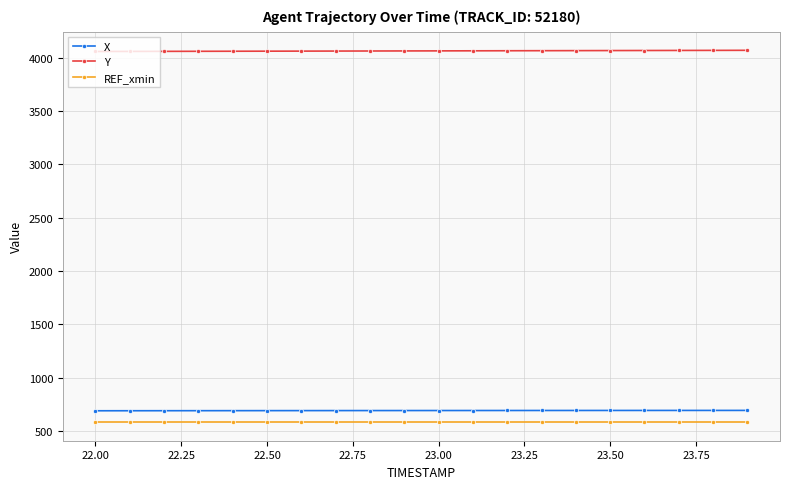

What is the maximum value for Y?

4068.5